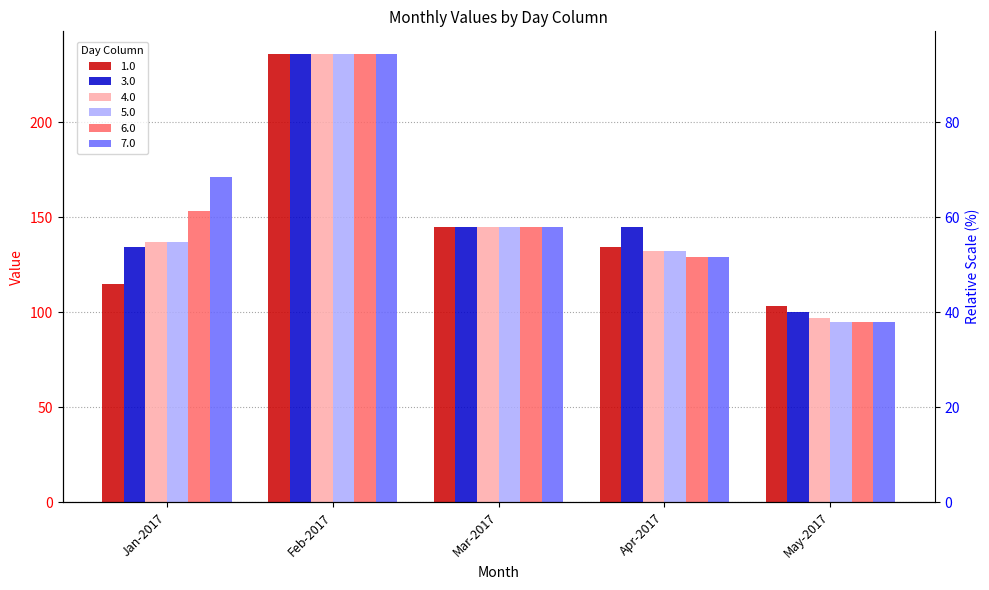

At which category is the sum across all series the highest?

Feb-2017